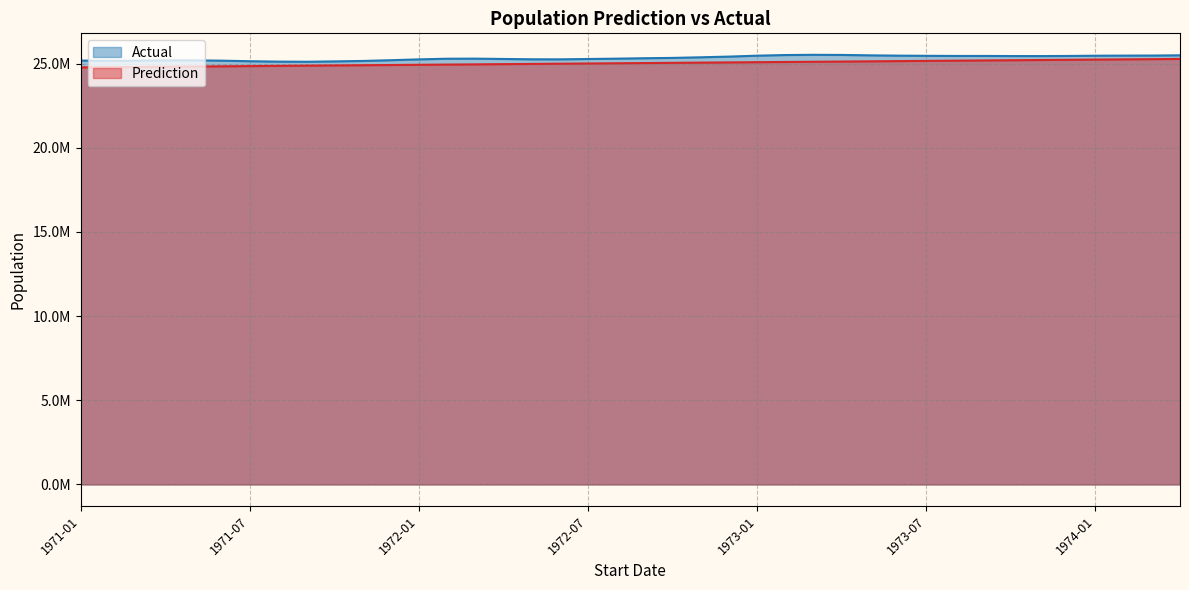

What are all the series names shown in the legend?

Actual, Prediction